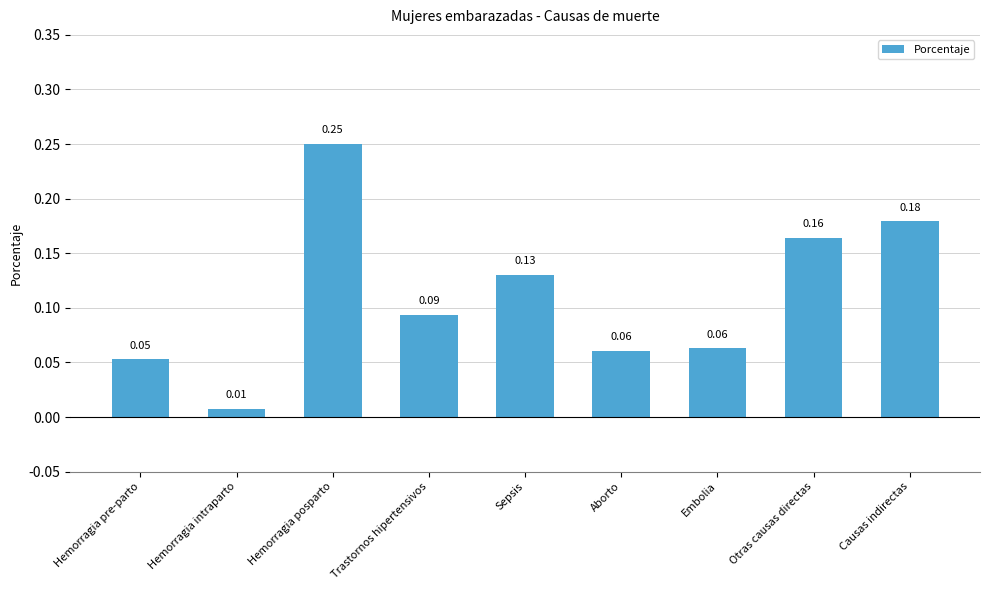

Which category has the highest value across all series?

Hemorragia posparto